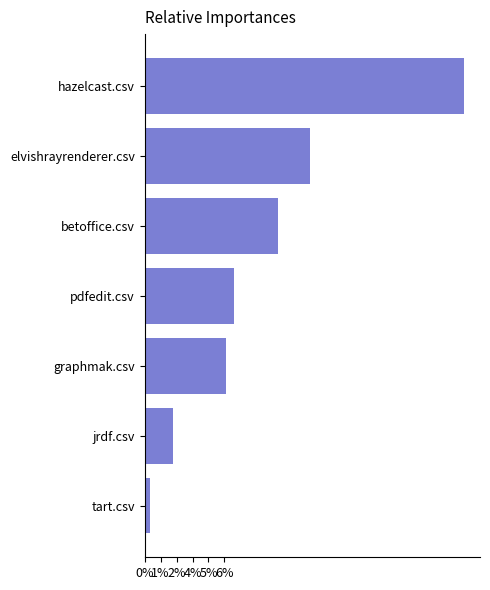

Are the bars horizontal?

Yes